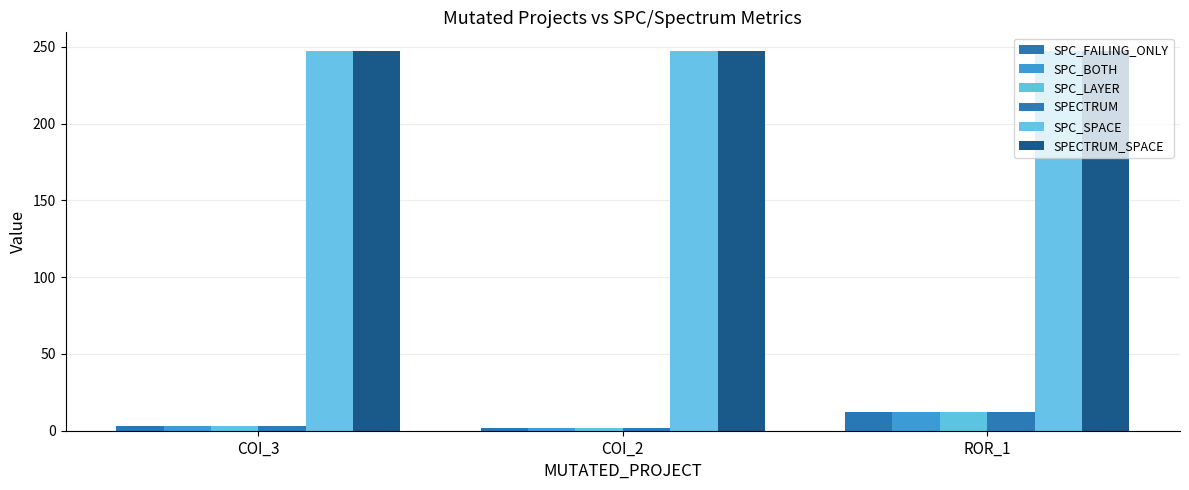

What is the label of the 2nd bar from the right?

COI_2